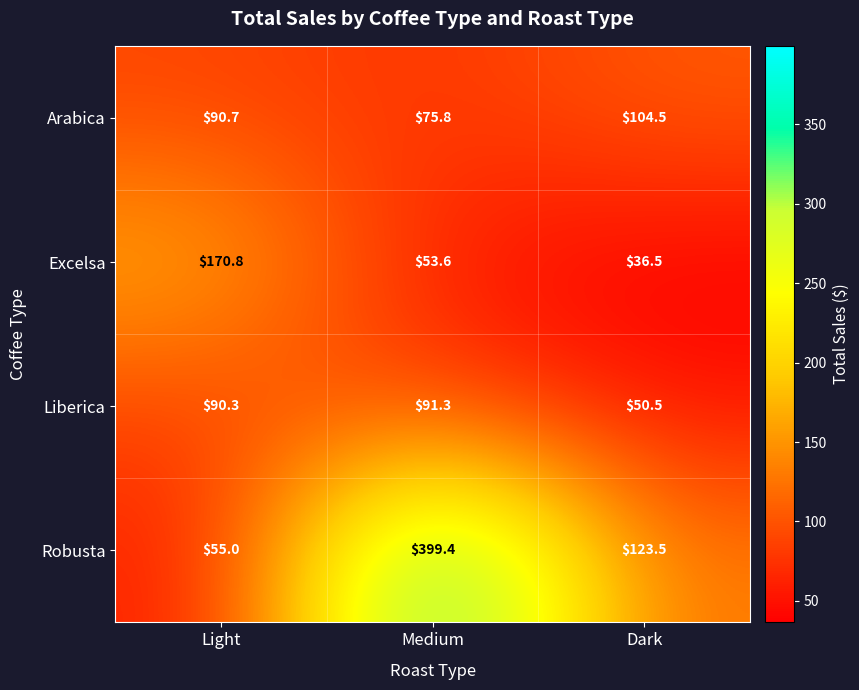

Which series has the largest total across all categories?

Robusta